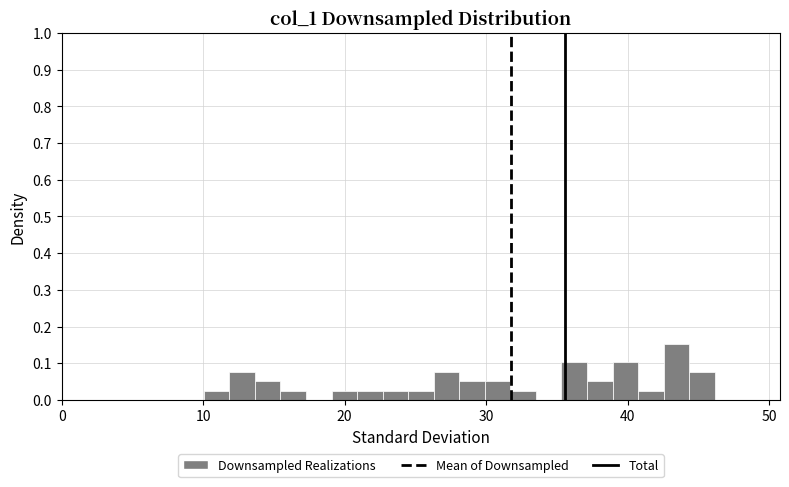

Read against the x-axis, roughly where is the centre of the tallest bar?

43